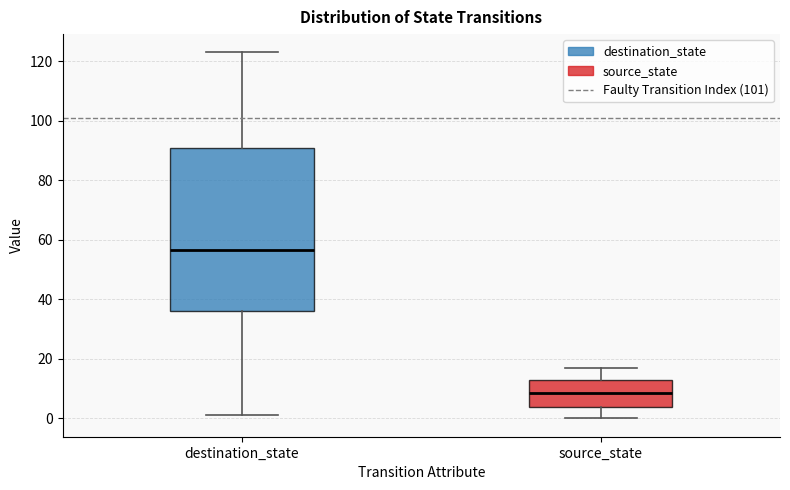

Which box's median line is the lowest?

source_state